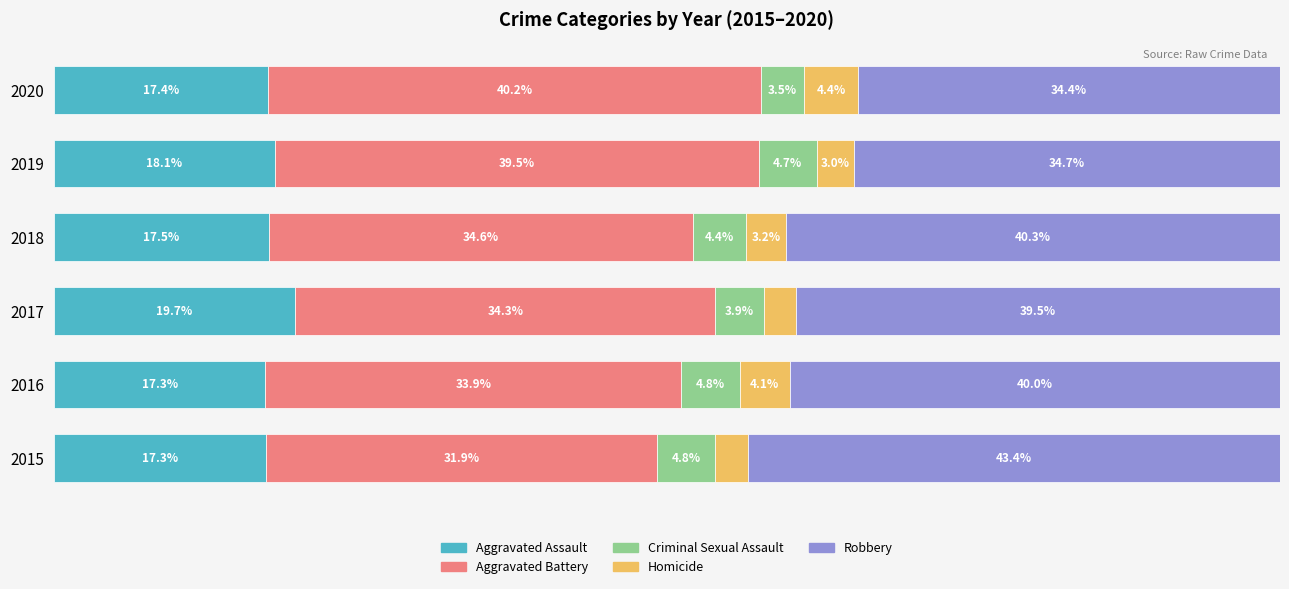

What is the value of the Aggravated Assault bar at the 5th from the left?

18.1